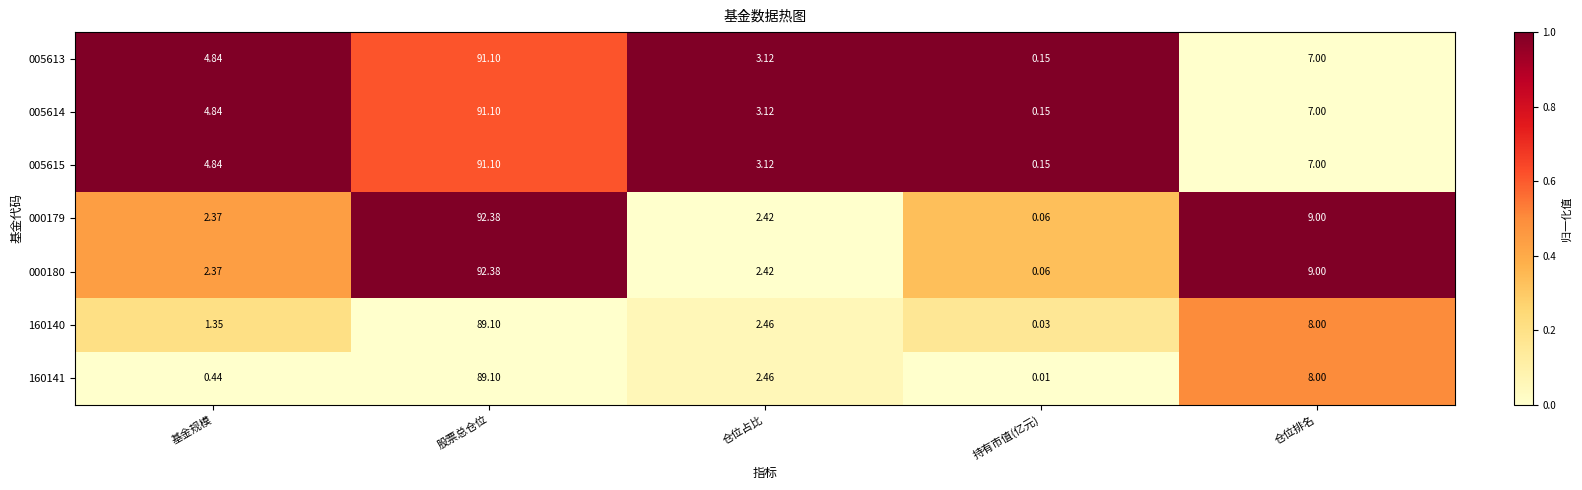

List the labels in order of 005614 value, largest first.

股票总仓位, 仓位排名, 基金规模, 仓位占比, 持有市值(亿元)